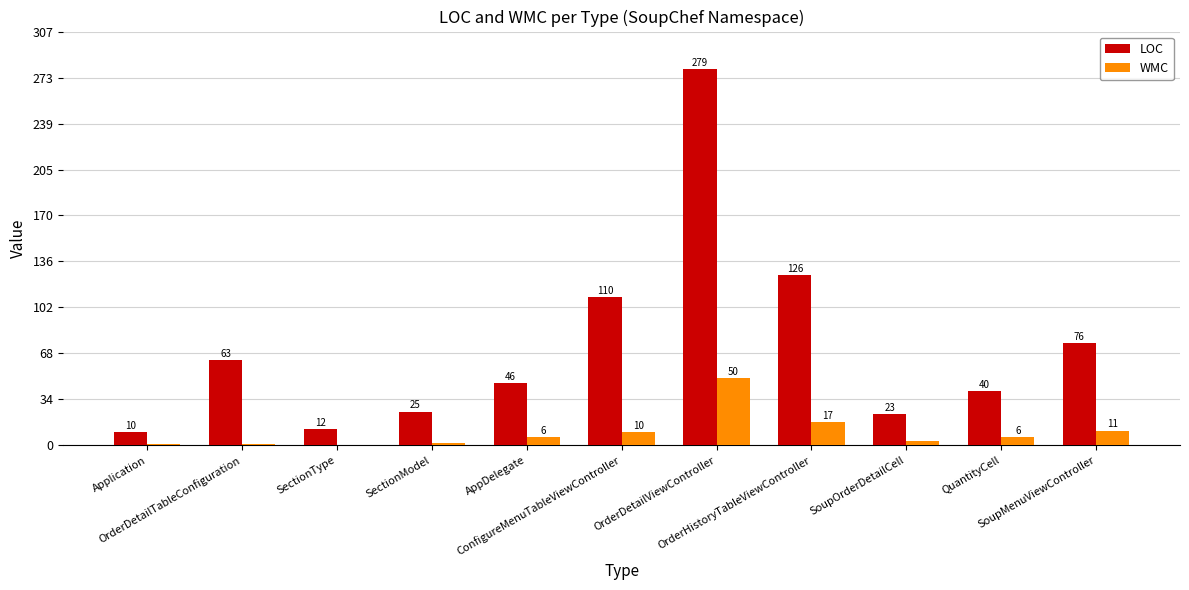

Reading left to right, extract all data points from this chart.

LOC: Application=10	OrderDetailTableConfiguration=63	SectionType=12	SectionModel=25	AppDelegate=46	ConfigureMenuTableViewController=110	OrderDetailViewController=279	OrderHistoryTableViewController=126	SoupOrderDetailCell=23	QuantityCell=40	SoupMenuViewController=76
WMC: Application=1	OrderDetailTableConfiguration=1	SectionType=0	SectionModel=2	AppDelegate=6	ConfigureMenuTableViewController=10	OrderDetailViewController=50	OrderHistoryTableViewController=17	SoupOrderDetailCell=3	QuantityCell=6	SoupMenuViewController=11